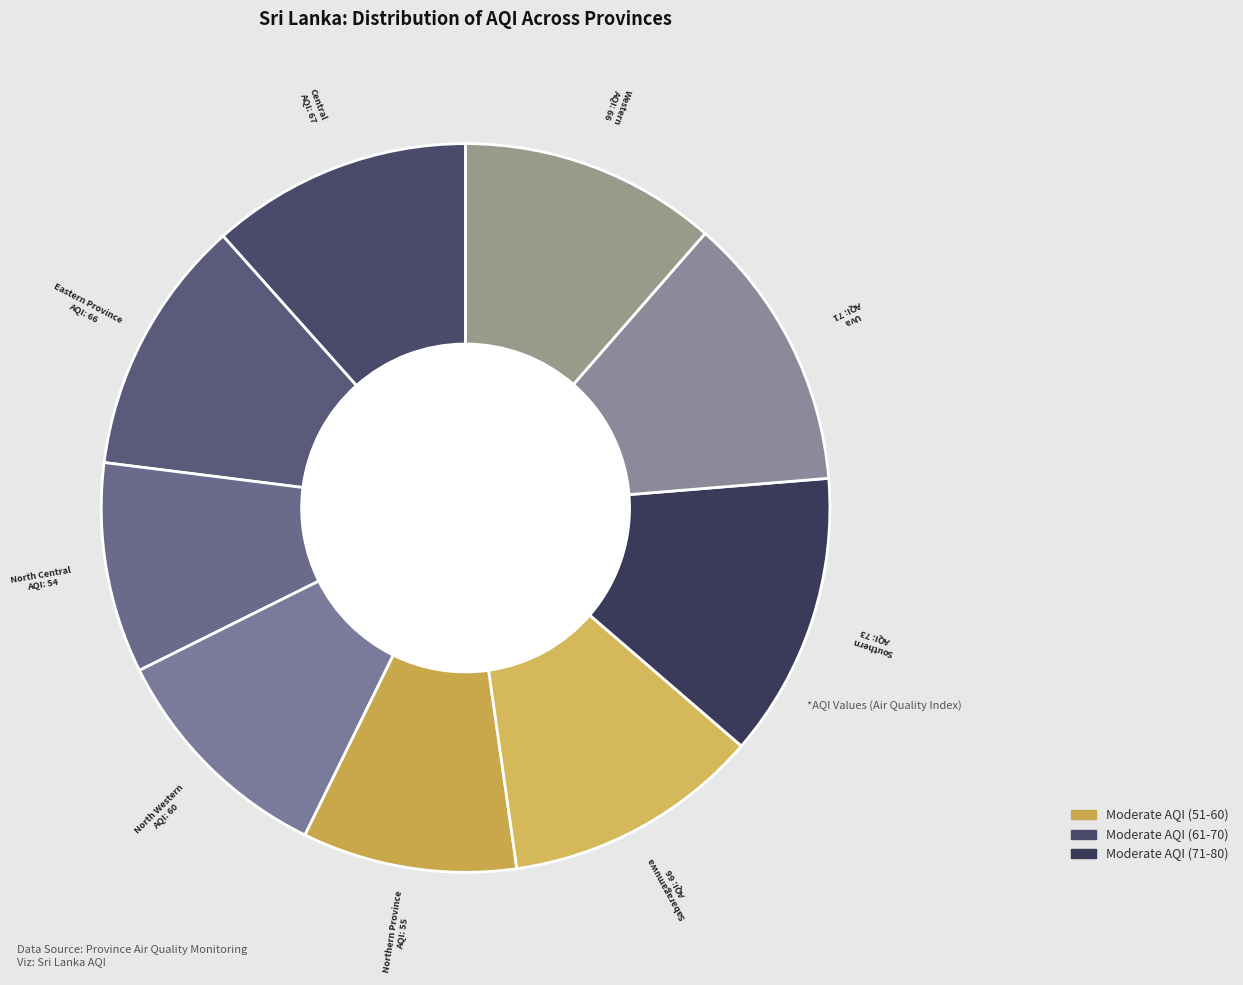

How many segments does this pie chart have?

9